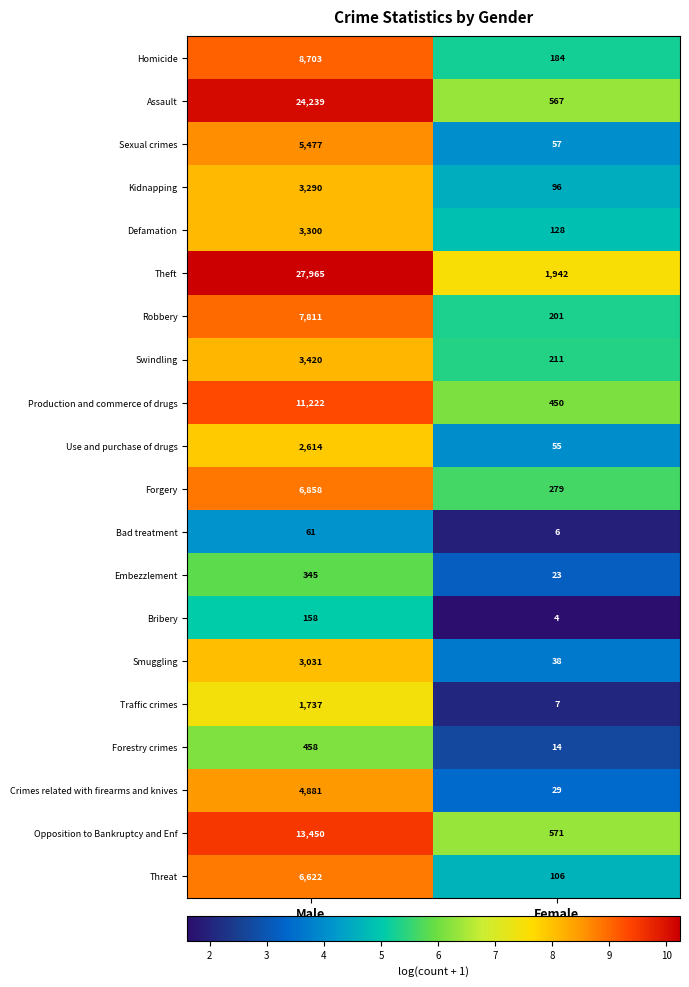

What is the difference between the maximum and minimum values in the Smuggling series?

2993